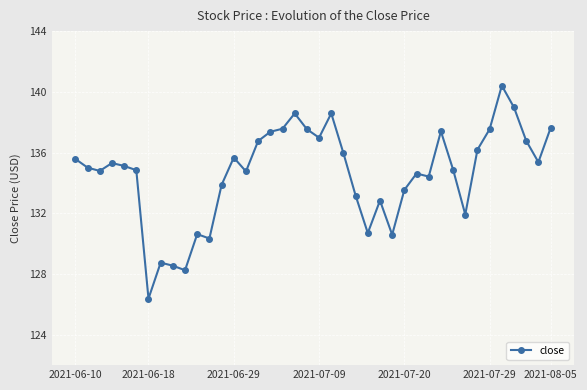

What is the smallest value displayed?

126.4